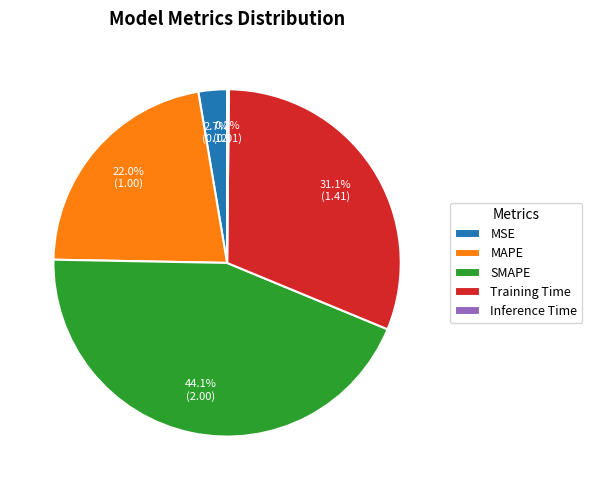

Which slice is the largest?

SMAPE